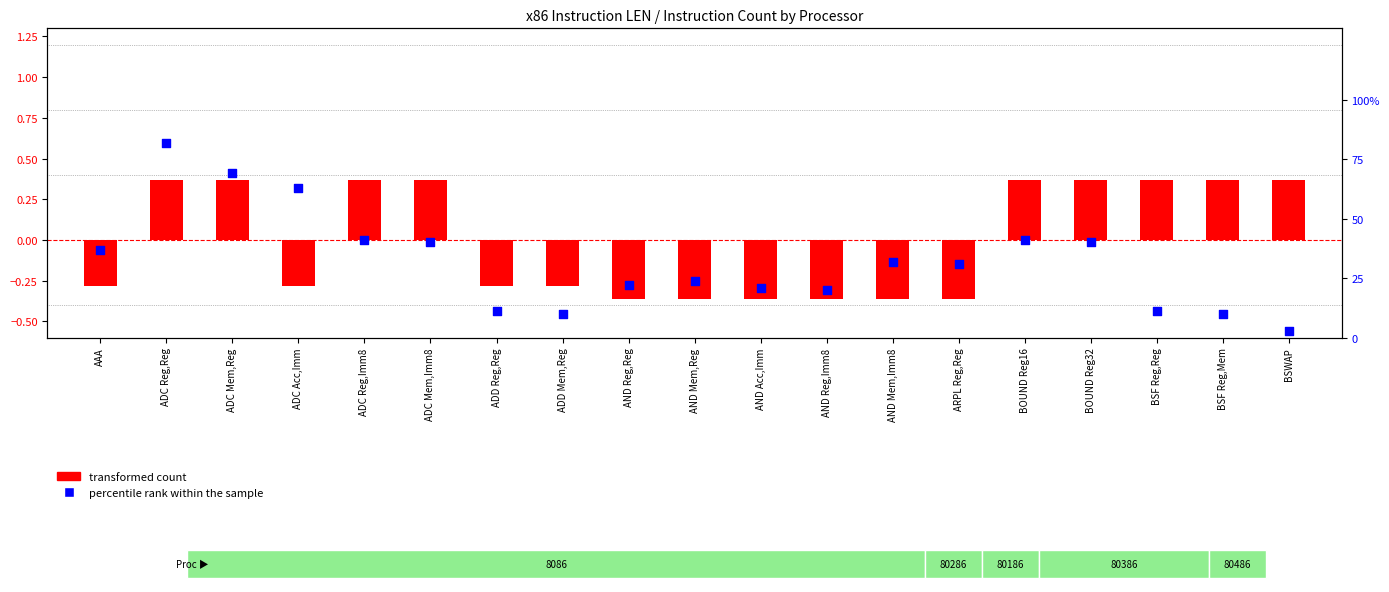

Which series has the largest total across all categories?

percentile rank within the sample